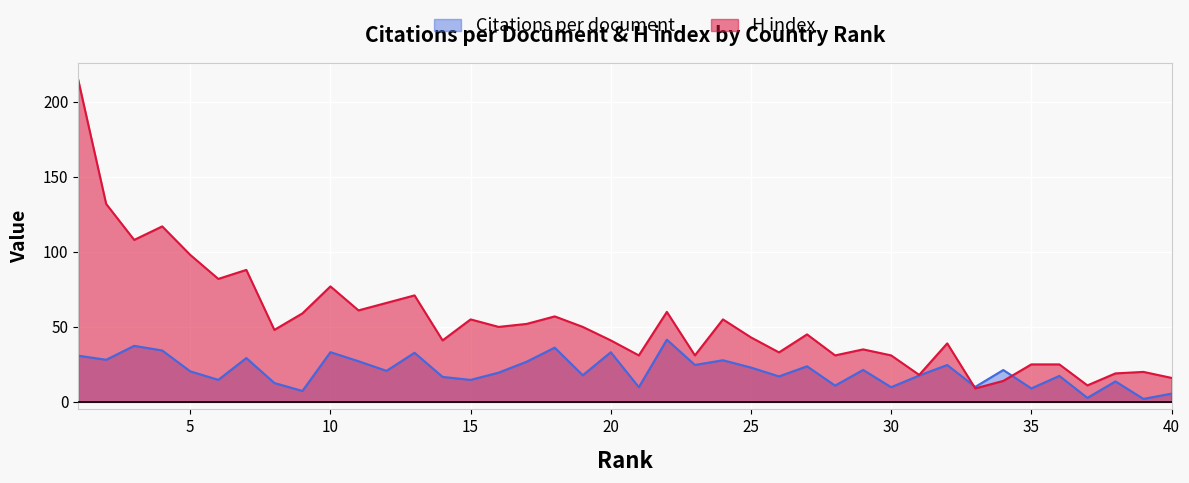

Is it true that Citations per document equals 22.9 at 25?

True